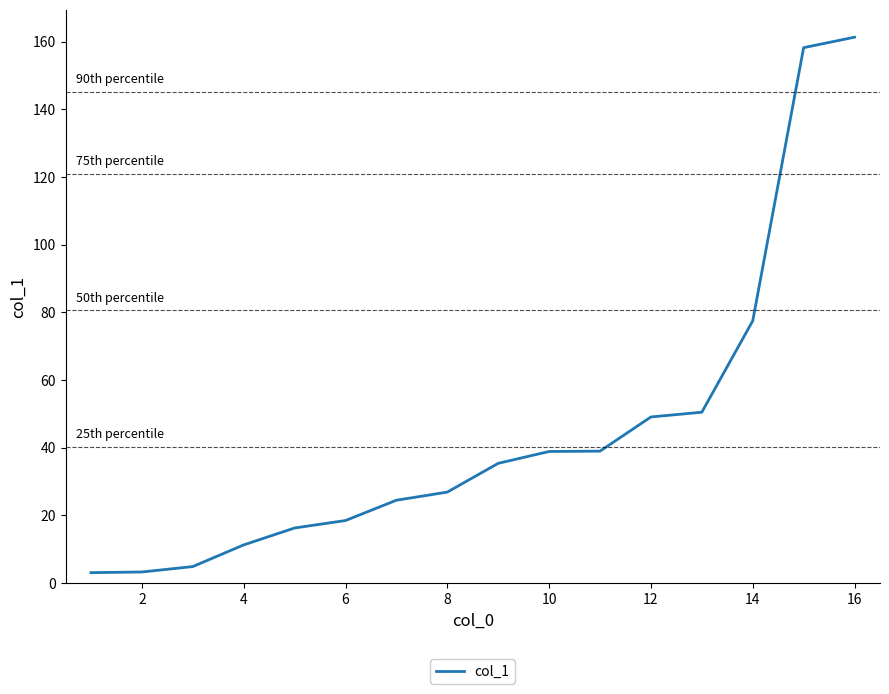

What is the greatest value displayed?

161.3